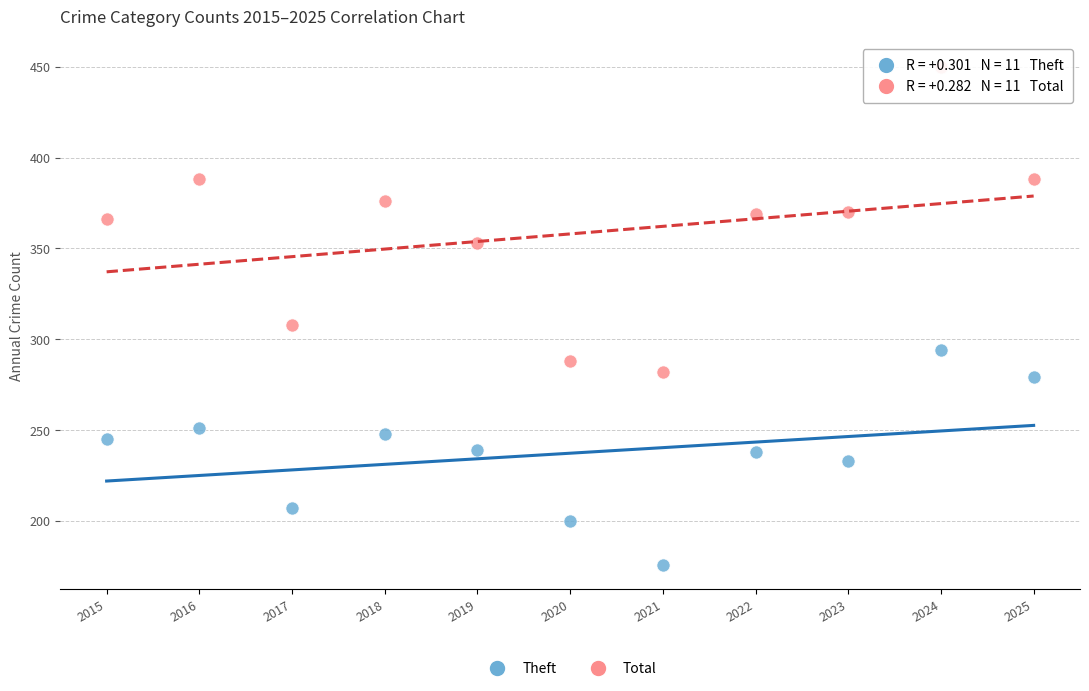

Which series contains the highest Y value?

Total